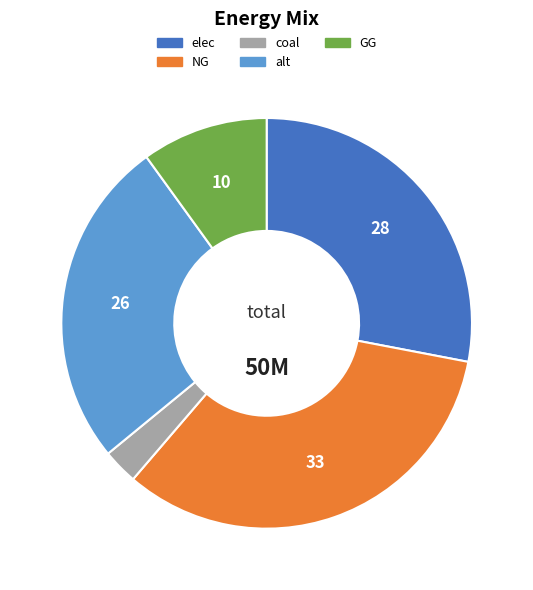

Is there a majority slice in this chart?

No